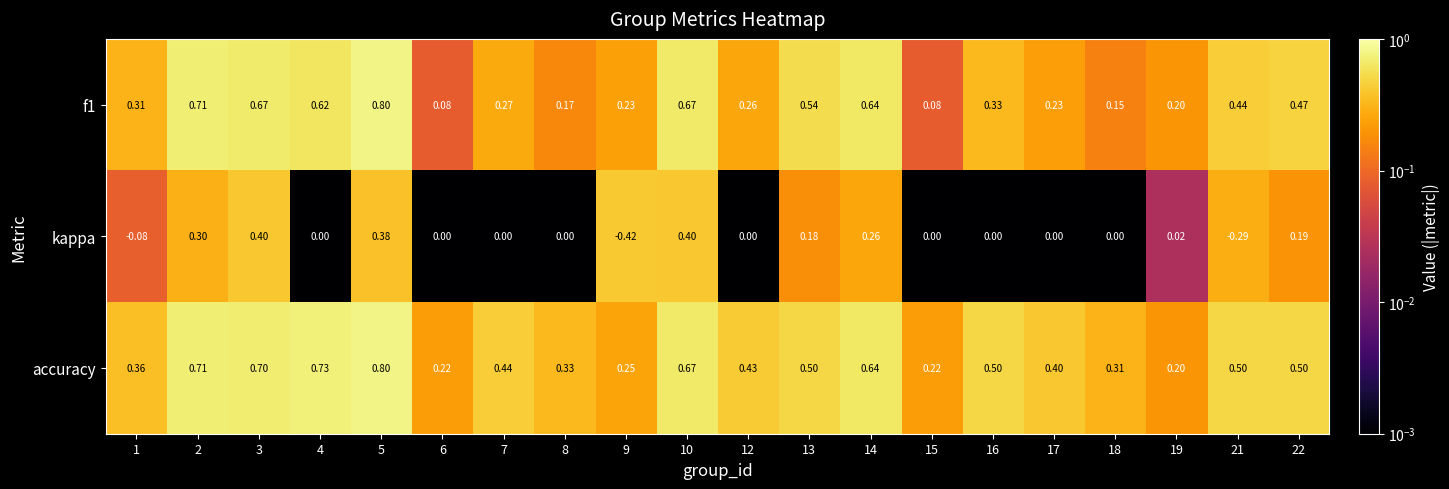

Which series has the largest total across all categories?

accuracy